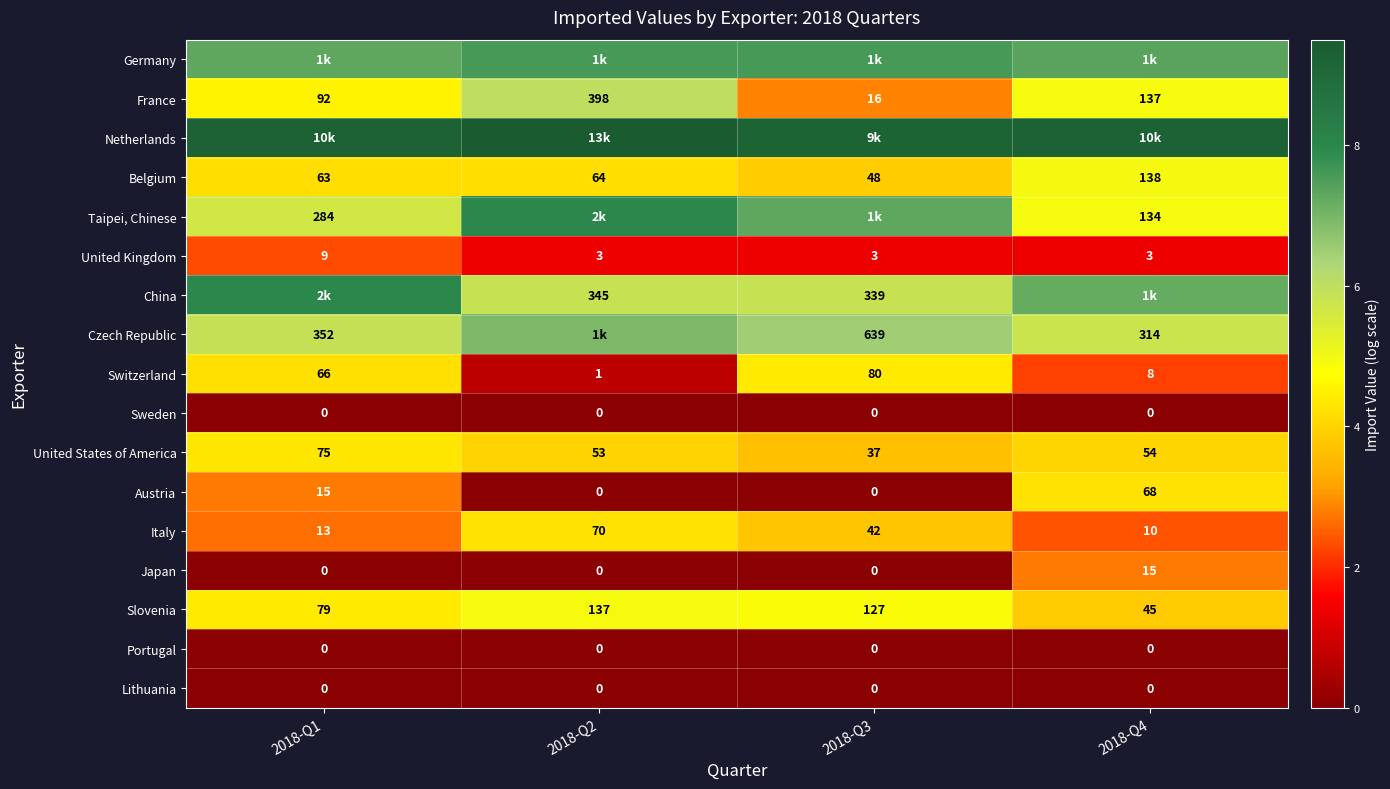

Is the value of Austria at 2018-Q2 greater than the value of China at 2018-Q2?

No